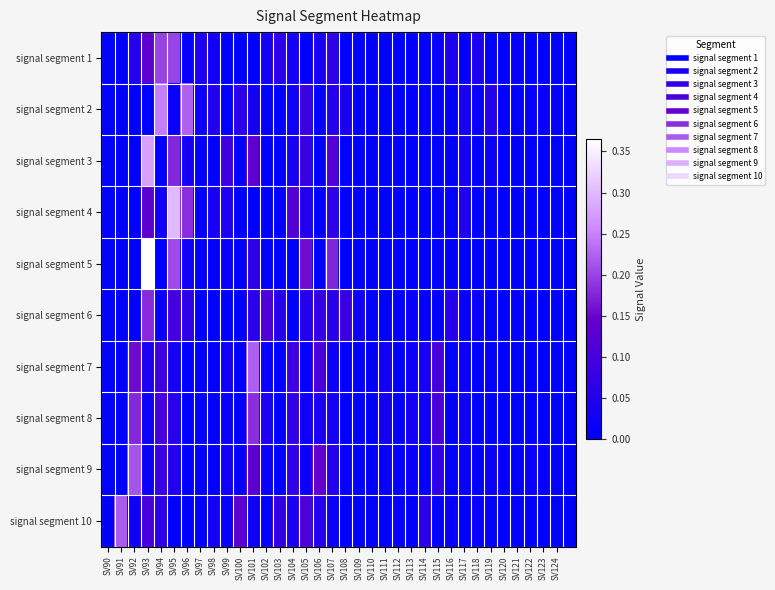

At which category is the sum across all series the highest?

SV93